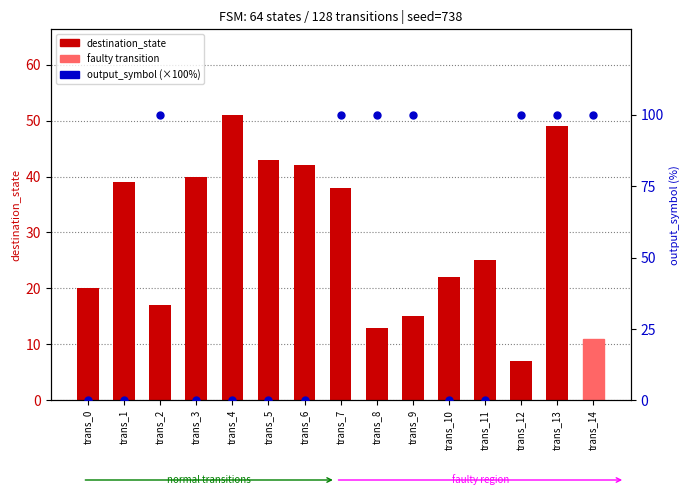

At which category is the sum across all series the highest?

trans_13